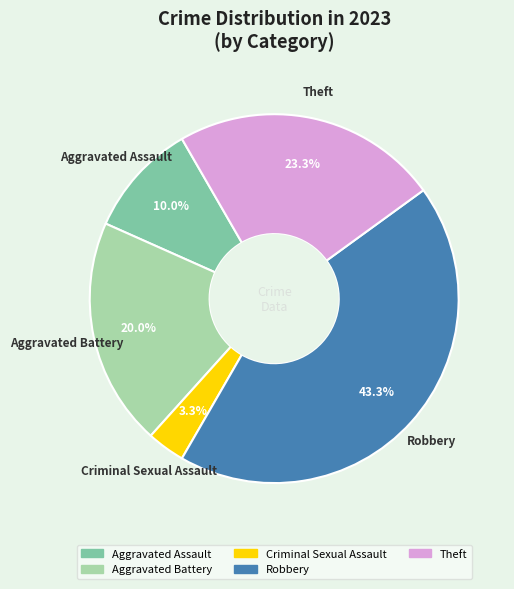

Is there a majority slice in this chart?

No